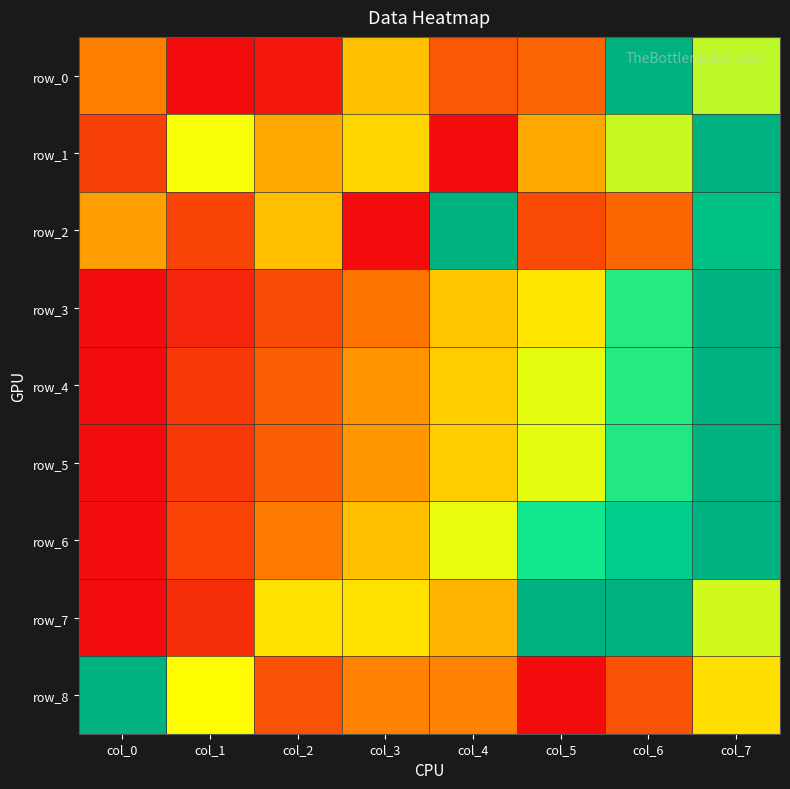

Rank the categories by row_2 value from highest to lowest.

col_4, col_7, col_2, col_0, col_6, col_5, col_1, col_3